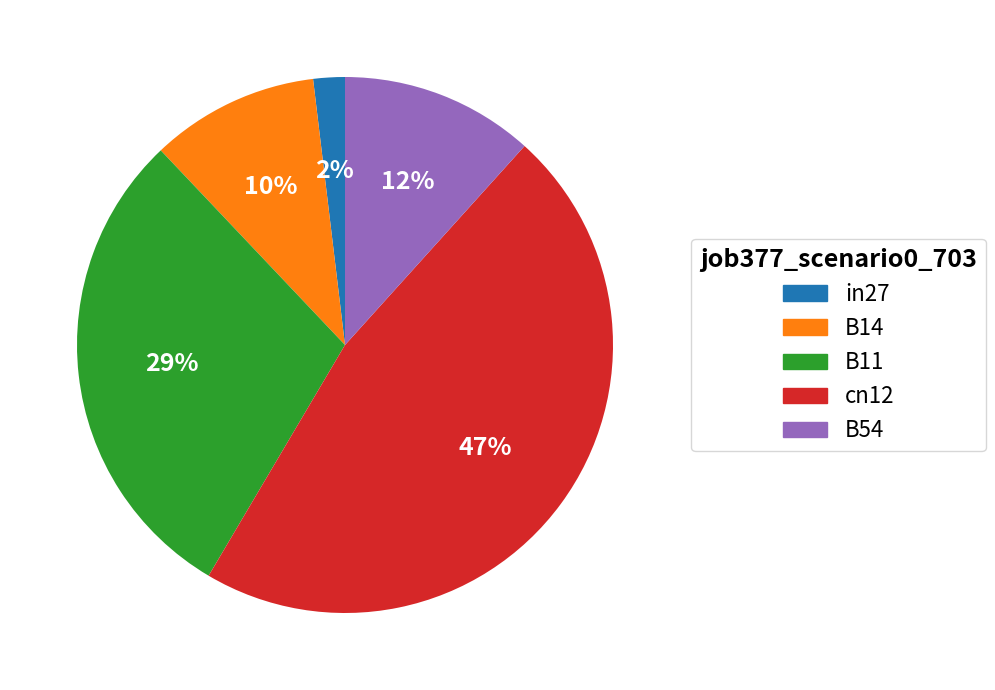

Count the number of slices in the pie.

5